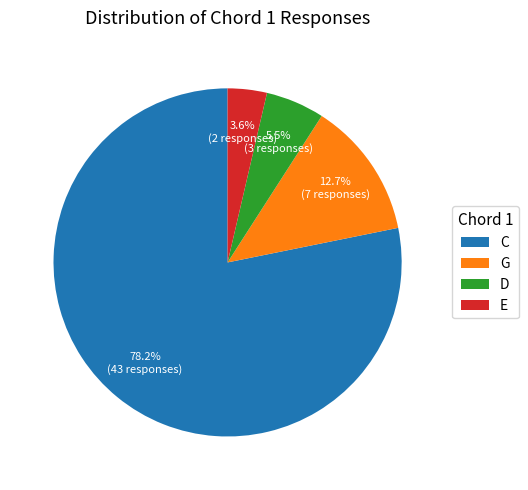

Which slice is the smallest?

E